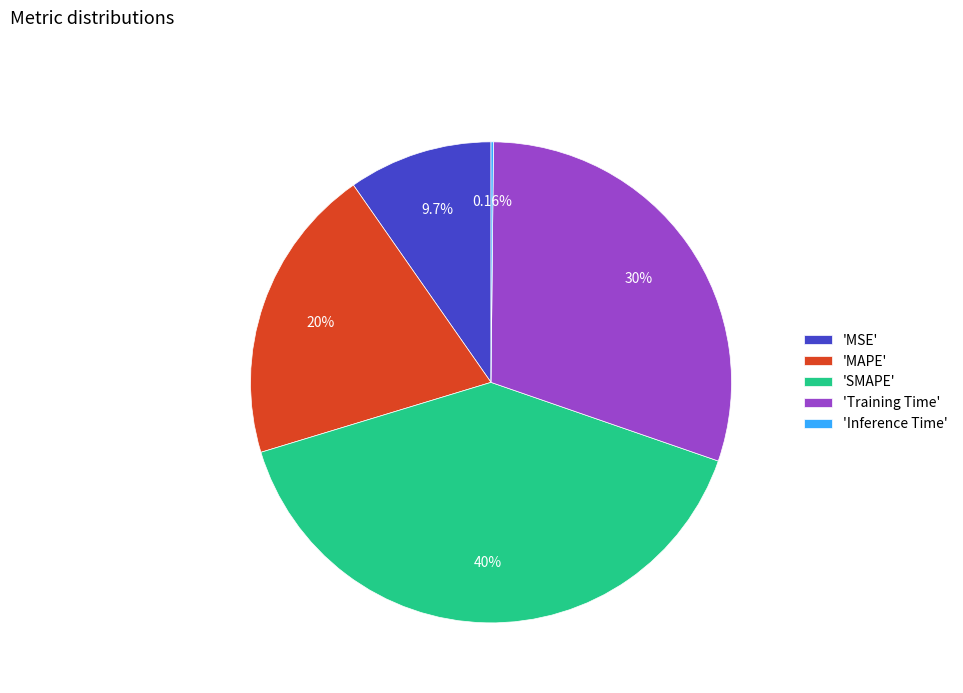

Combined, do 'MSE' and 'MAPE' account for over 50%?

No